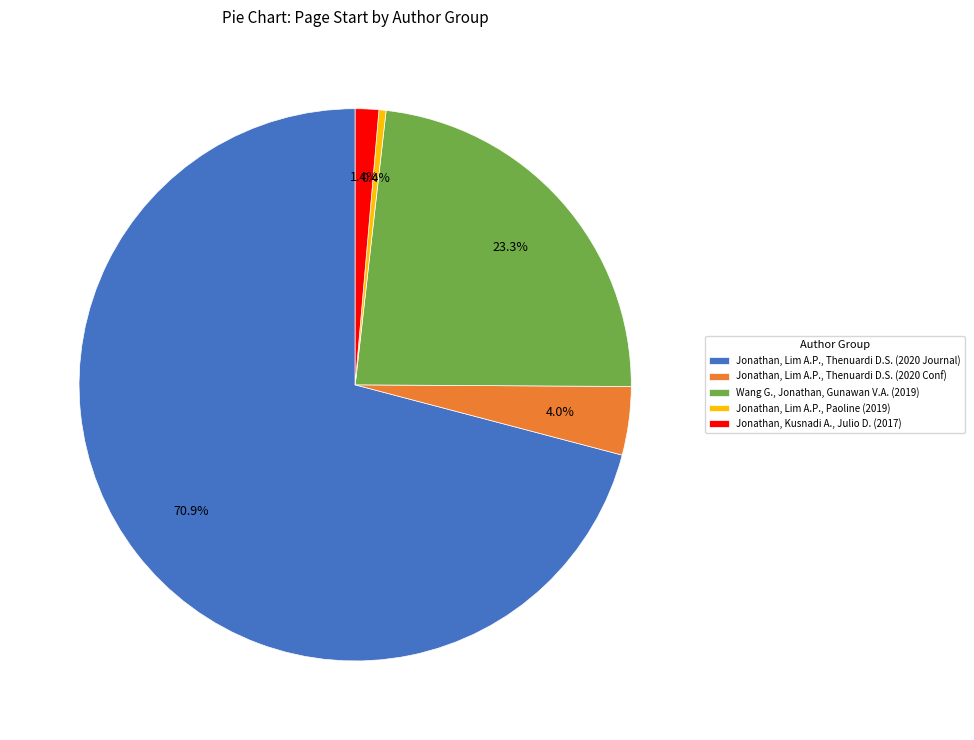

The Jonathan, Lim A.P., Paoline (2019) slice represents 12% of the pie. True or false?

False